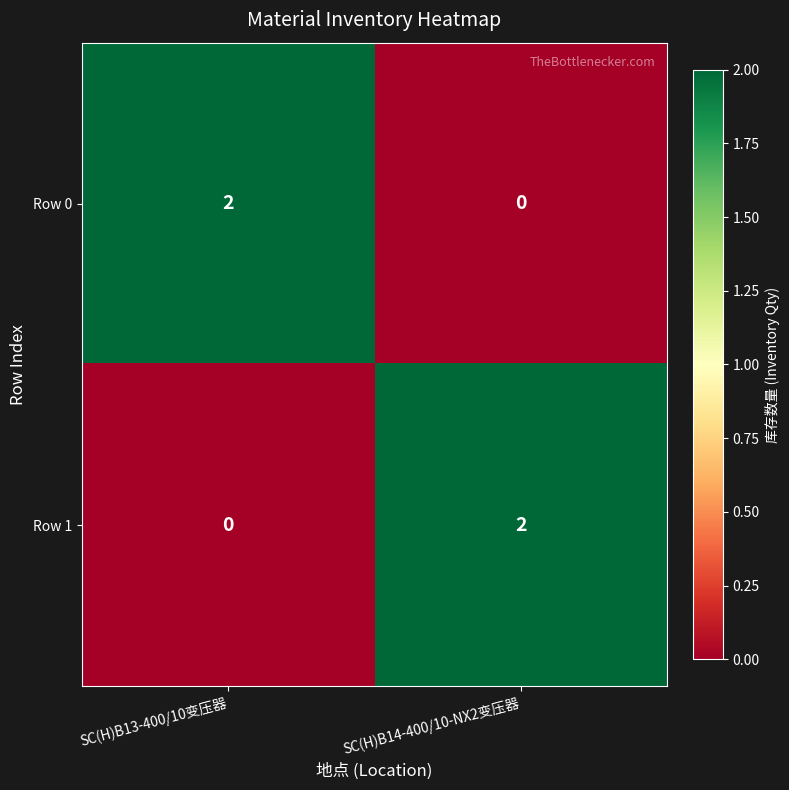

Reading right to left, extract all data points from this chart.

Row 0: SC(H)B14-400/10-NX2变压器=0	SC(H)B13-400/10变压器=2
Row 1: SC(H)B14-400/10-NX2变压器=2	SC(H)B13-400/10变压器=0